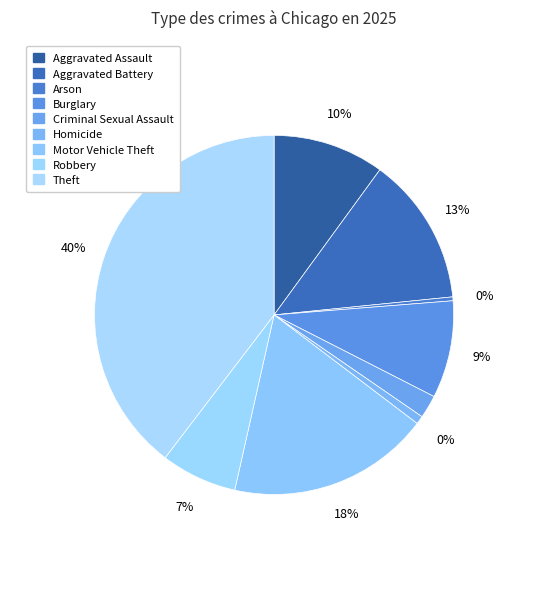

Between Homicide and Arson, which is larger?

Homicide